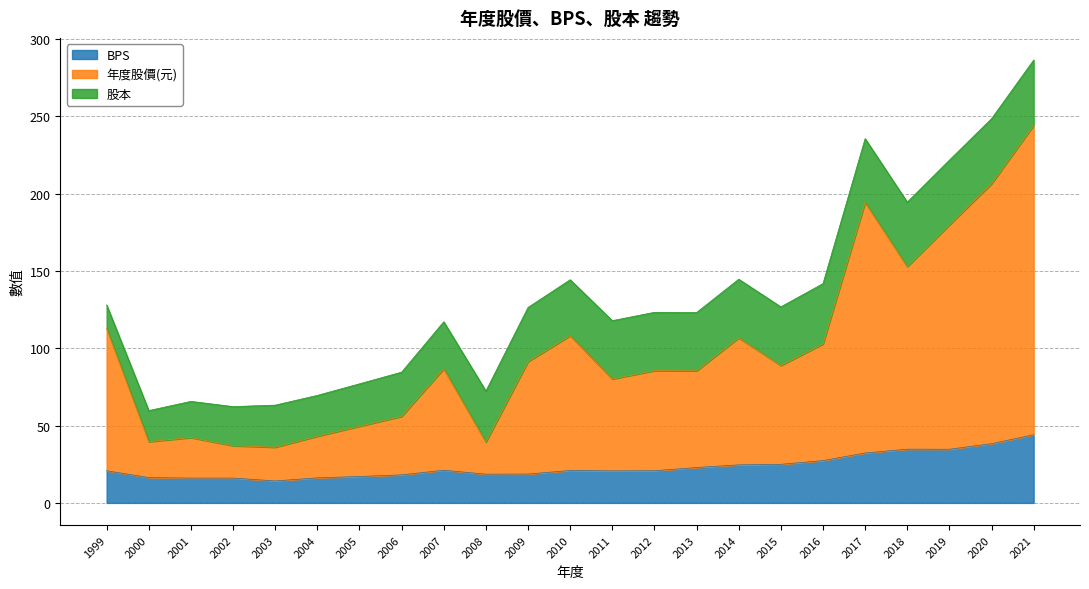

At which category is the sum across all series the highest?

2021